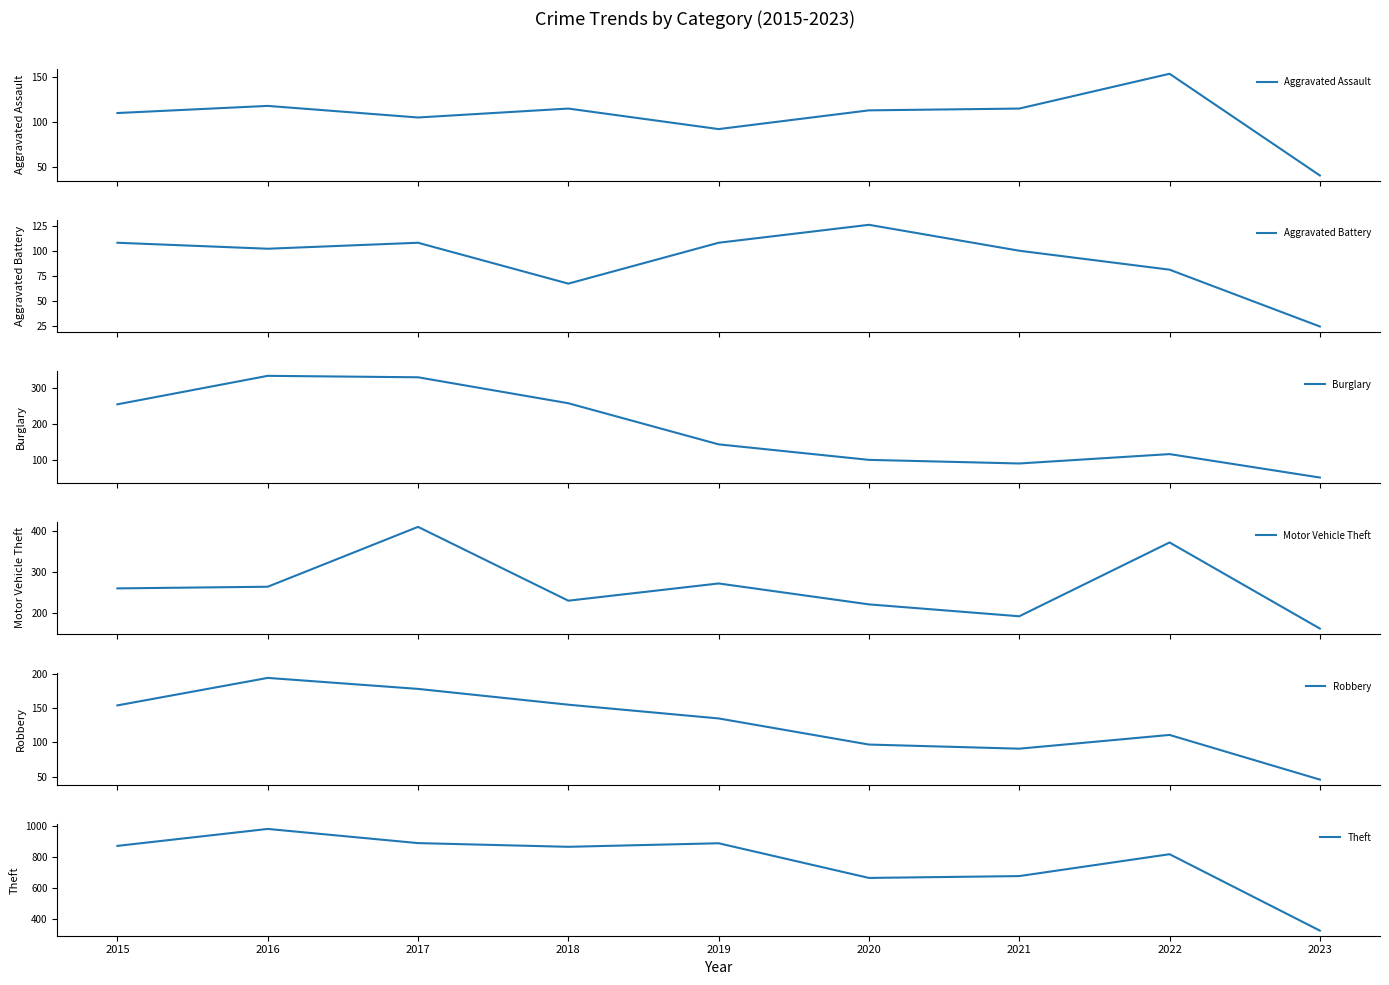

Between 2017 and 2020, which series saw the biggest shift?

Burglary